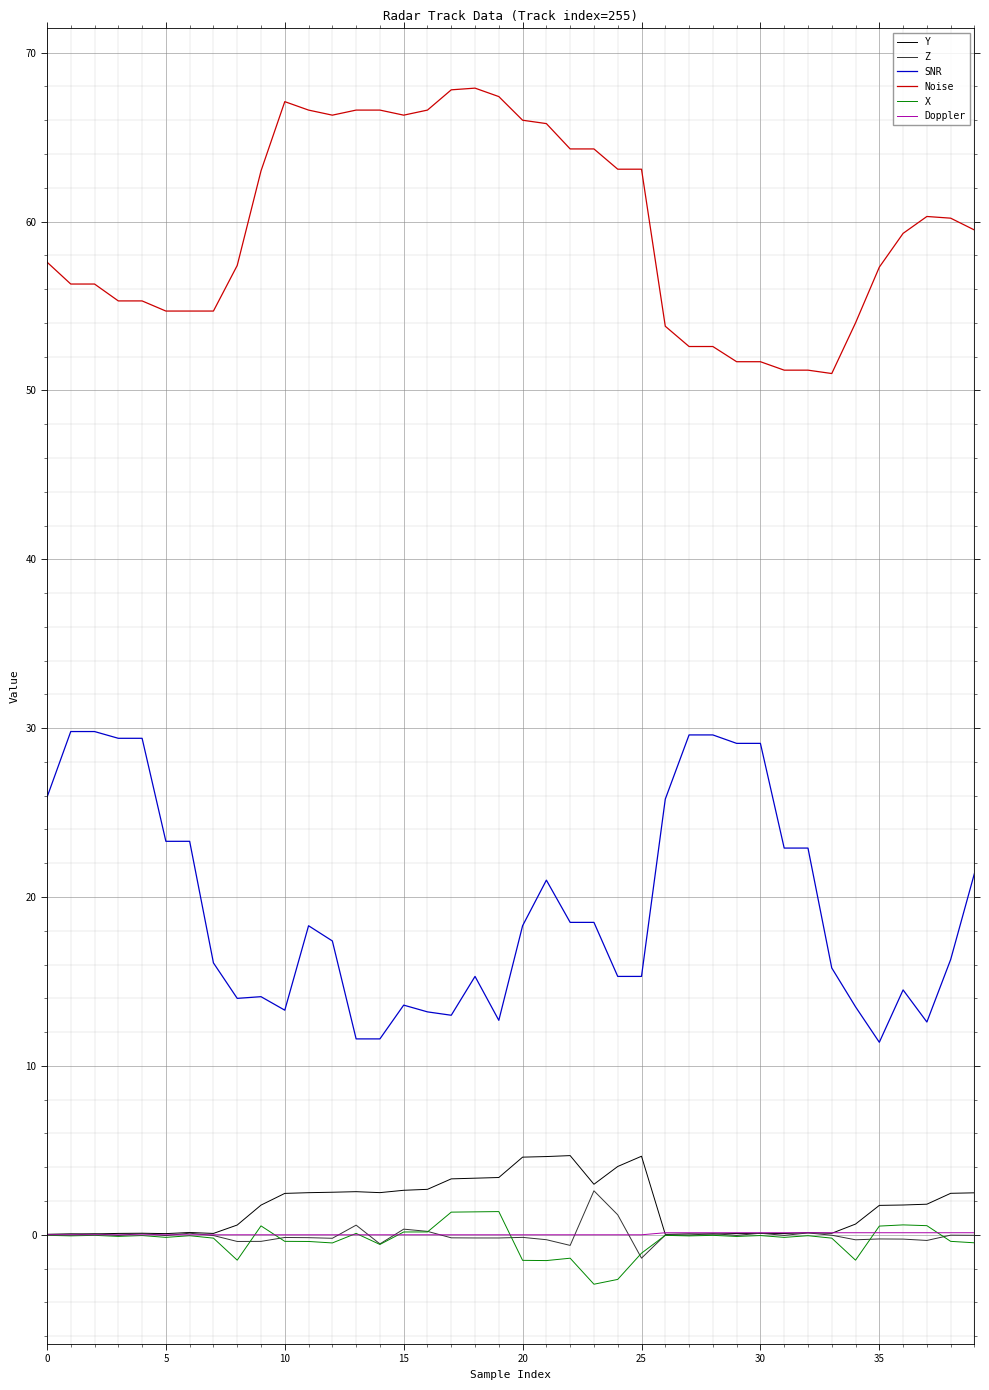

Which series has the largest total across all categories?

Noise